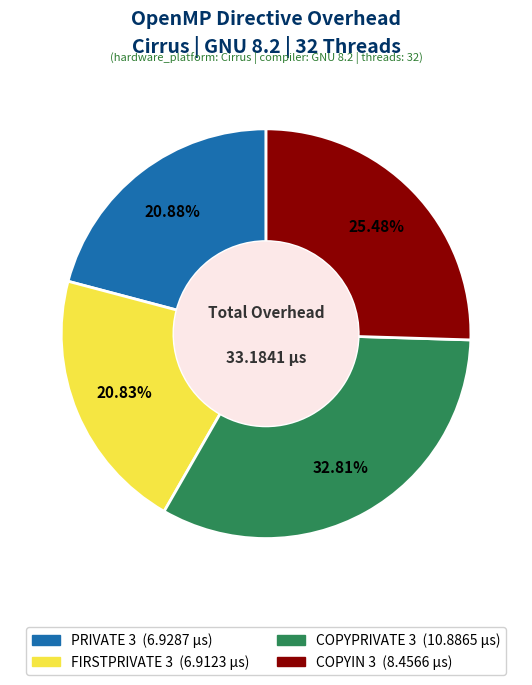

Between PRIVATE 3 and COPYPRIVATE 3, which is larger?

COPYPRIVATE 3